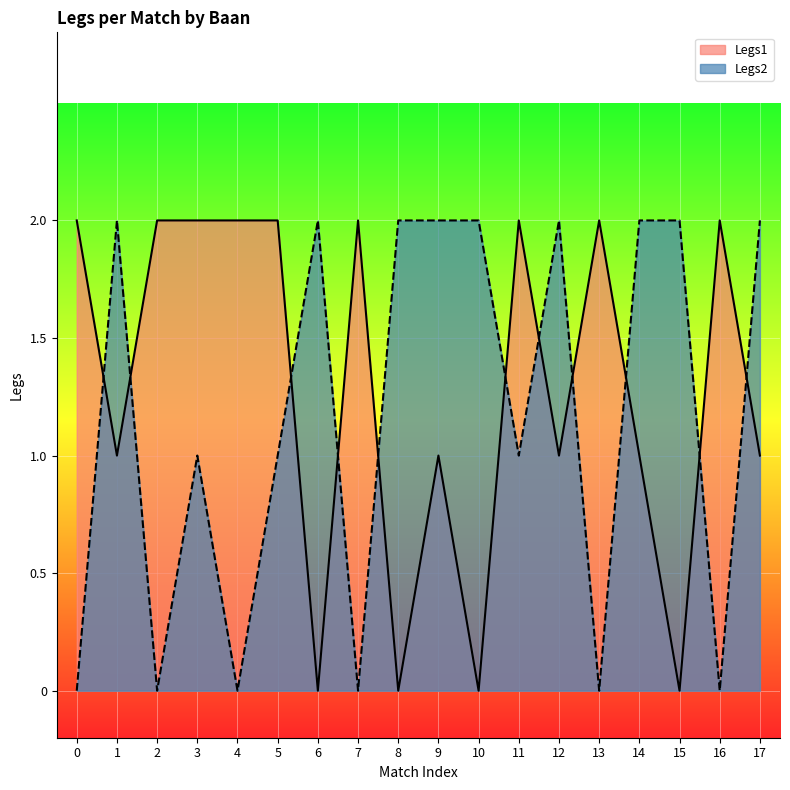

How many lines are shown in the chart?

2